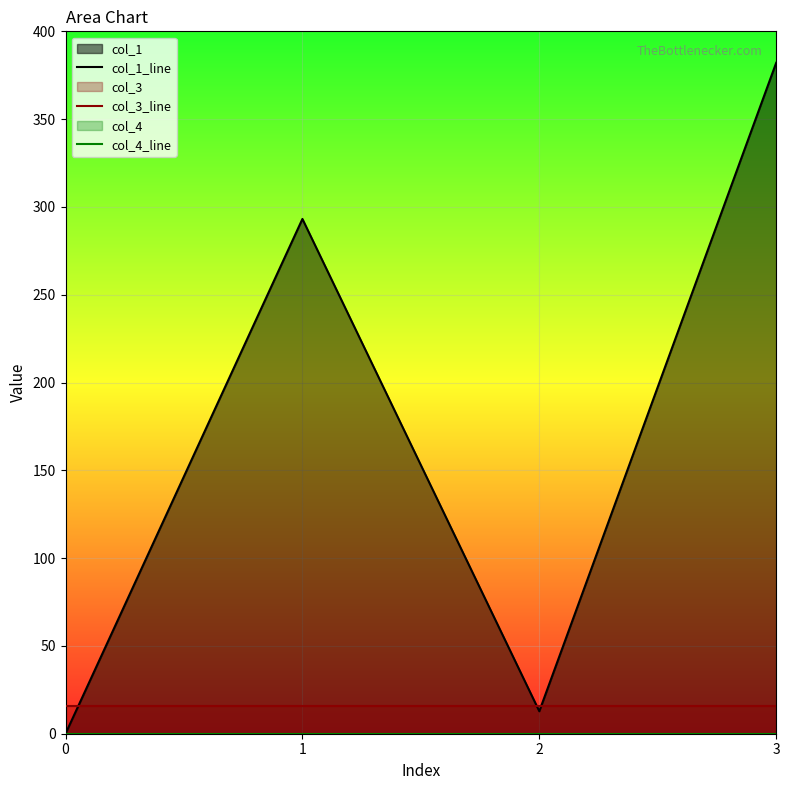

Between 0 and 1, which series saw the biggest shift?

col_1_line